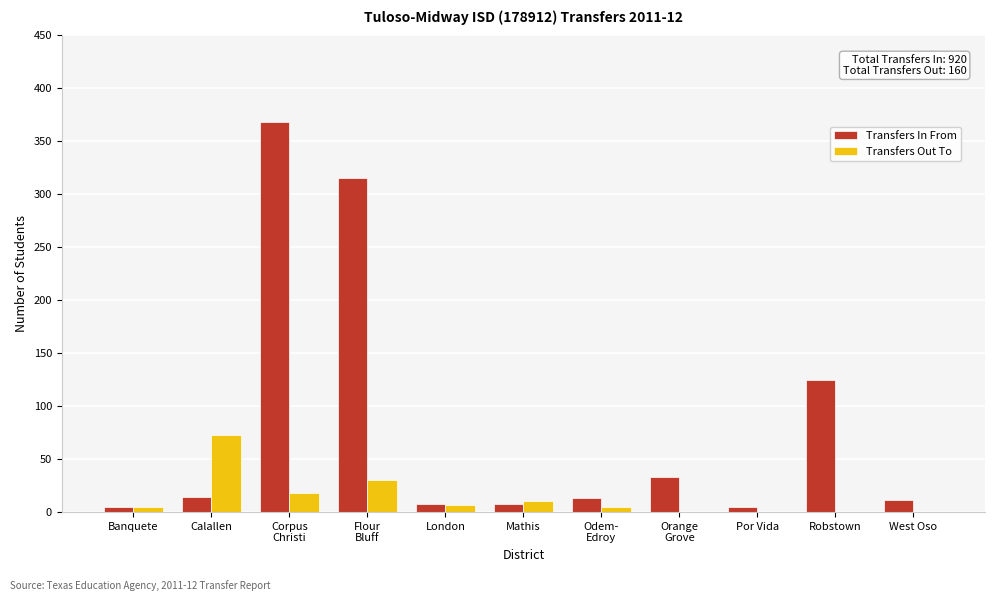

Where is Transfers In From nearest to the value 186?

Robstown